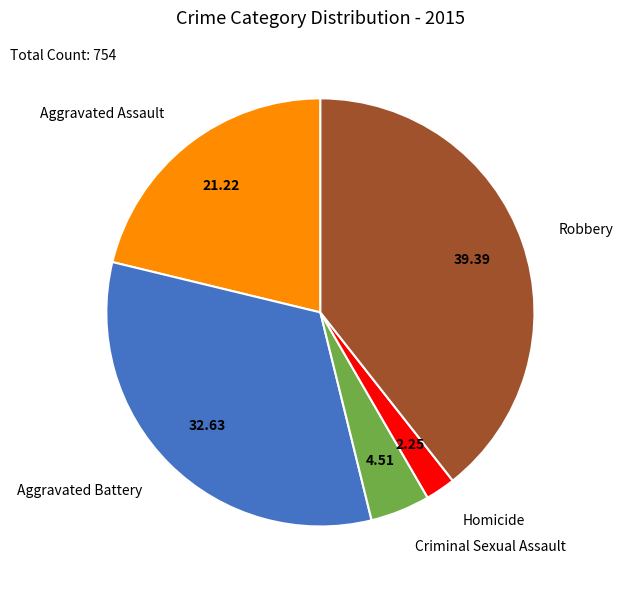

Count the number of slices in the pie.

5